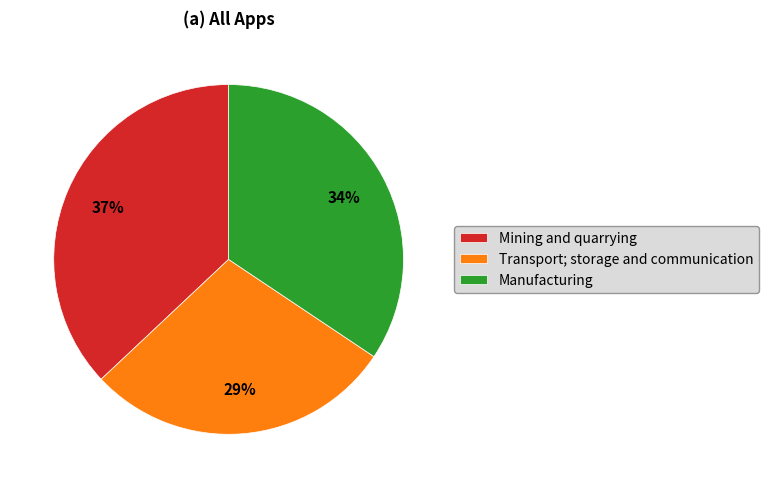

Which category has the biggest portion of the pie?

Mining and quarrying